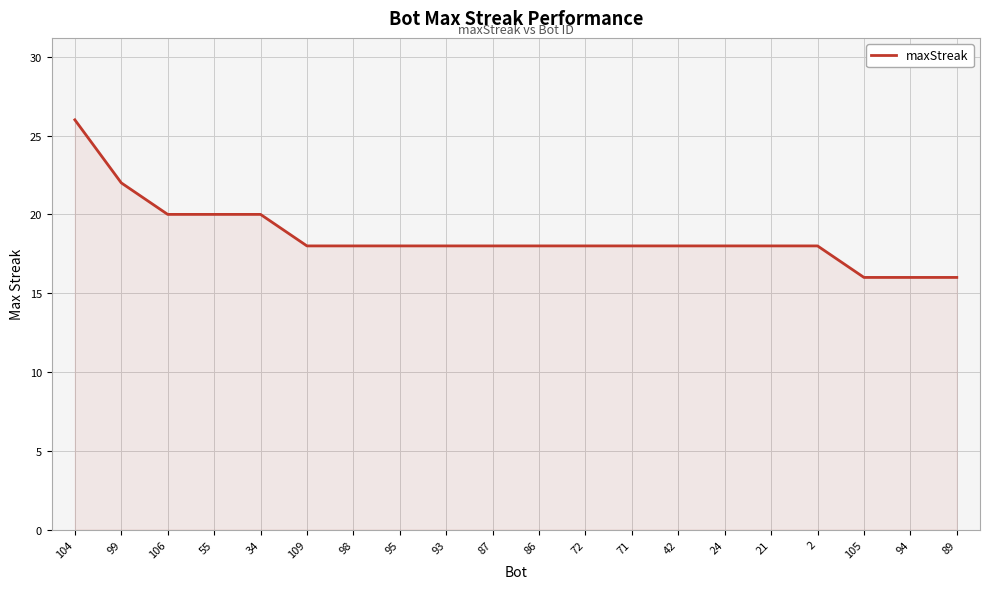

What position from the left is 94?

19